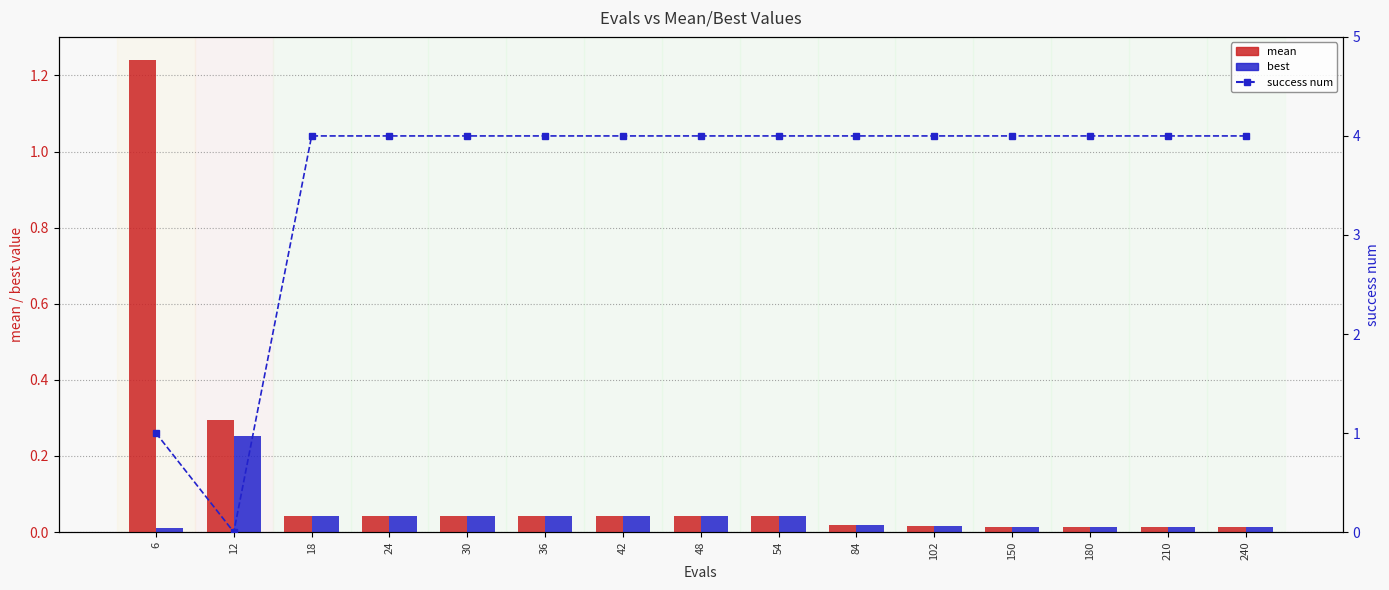

Reading left to right, list all the values displayed in this chart.

mean: 1.2	0.3	0.0	0.0	0.0	0.0	0.0	0.0	0.0	0.0	0.0	0.0	0.0	0.0	0.0
best: 0.0	0.3	0.0	0.0	0.0	0.0	0.0	0.0	0.0	0.0	0.0	0.0	0.0	0.0	0.0
success num: 1.0	0.0	4.0	4.0	4.0	4.0	4.0	4.0	4.0	4.0	4.0	4.0	4.0	4.0	4.0